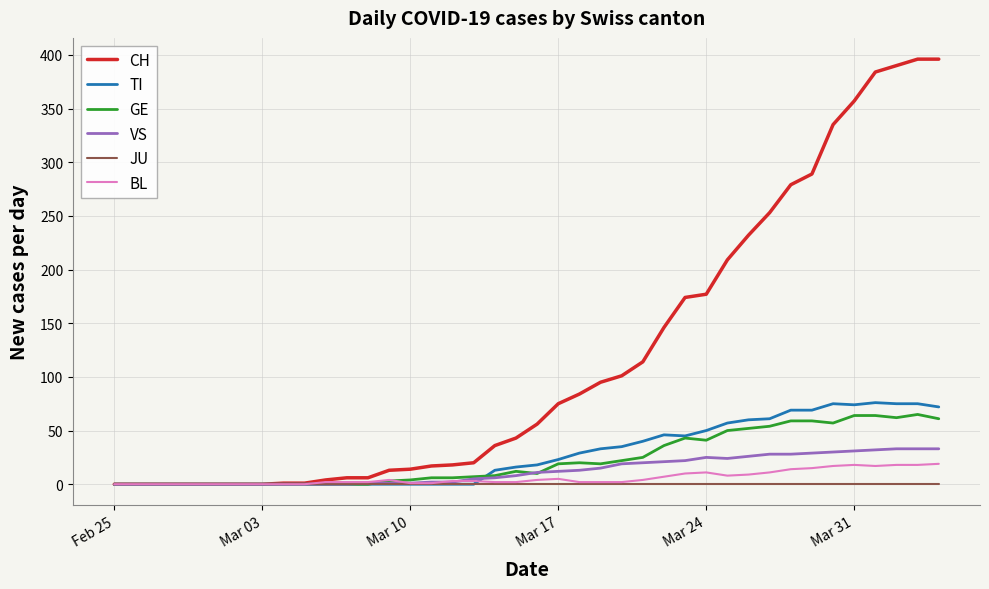

What is the difference between the maximum and minimum values in the CH series?

396